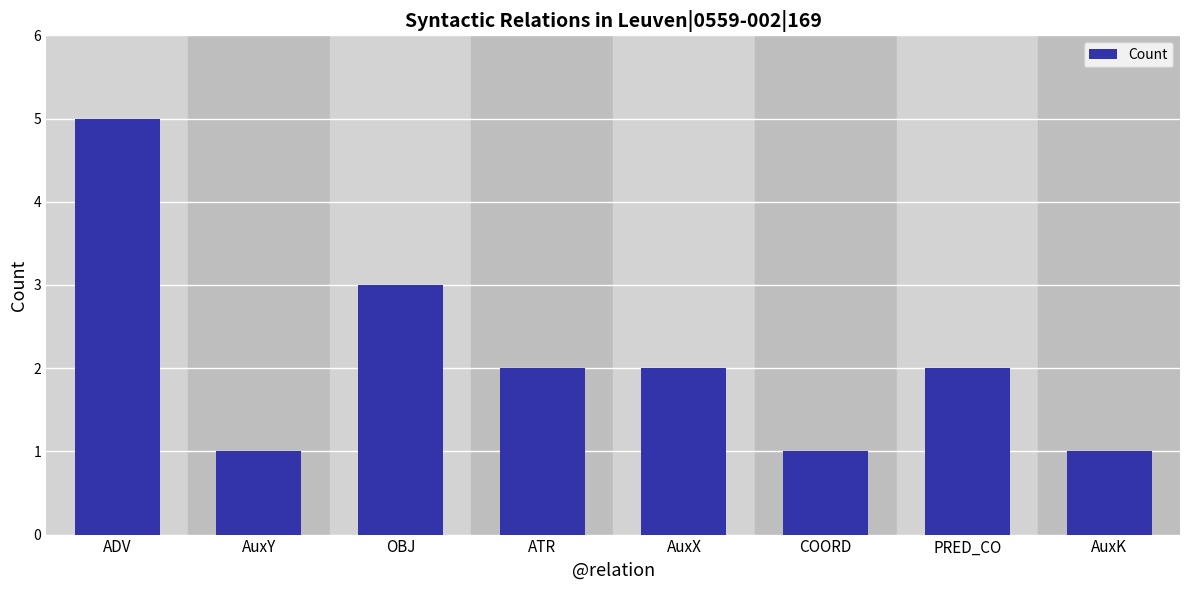

The chart shows a value of 1 at COORD. True or false?

True